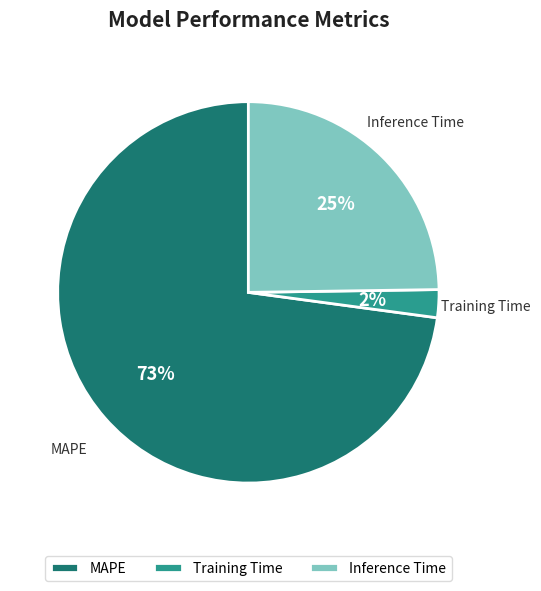

The Training Time slice represents 10% of the pie. True or false?

False